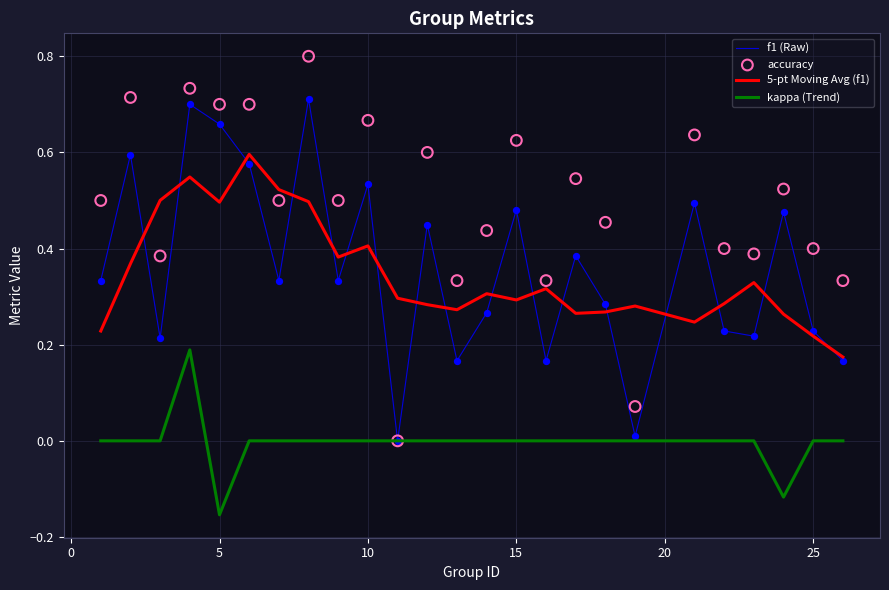

True or false: kappa (Trend) and 5-pt Moving Avg (f1) intersect in this chart.

False